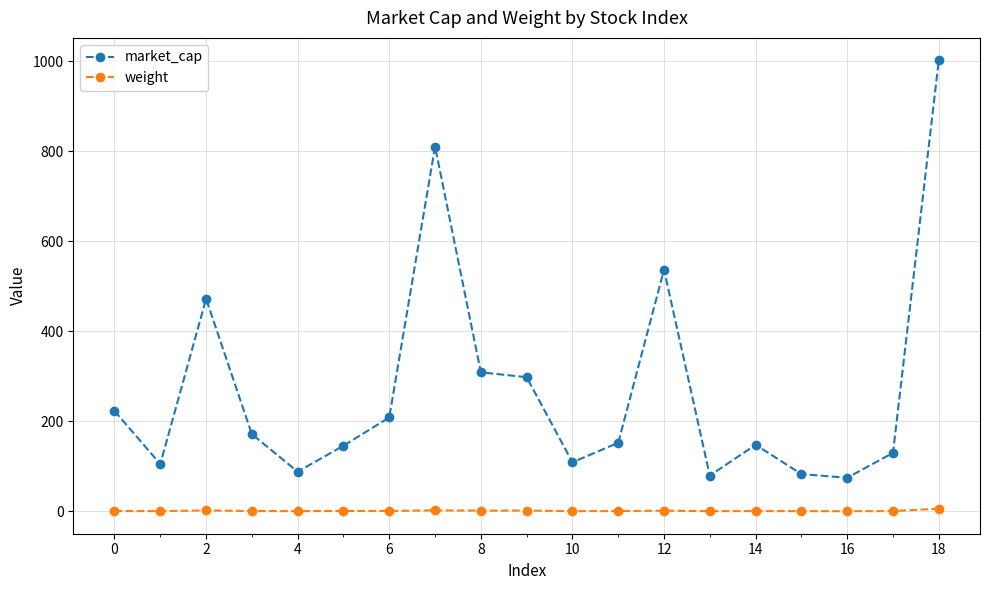

What is the sum of all market_cap values?

5146.3